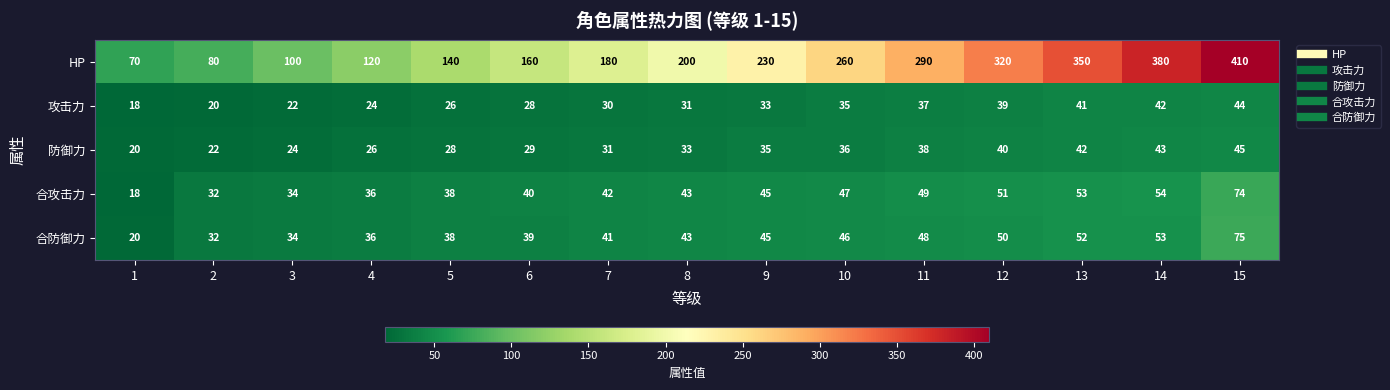

Which category has the highest value across all series?

15